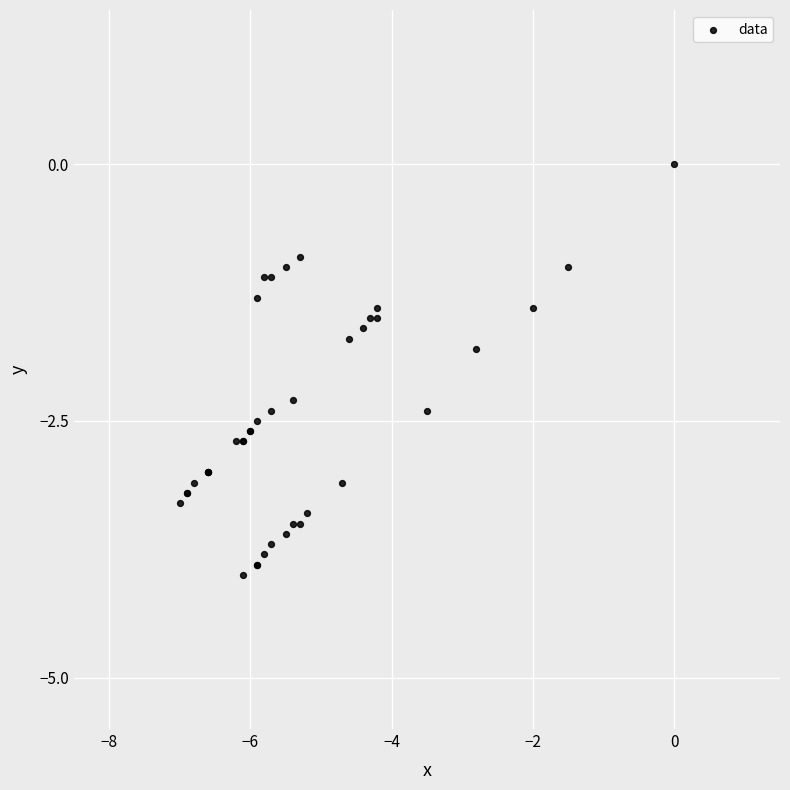

What Y value in the scatter plot is closest to -2?

-1.8